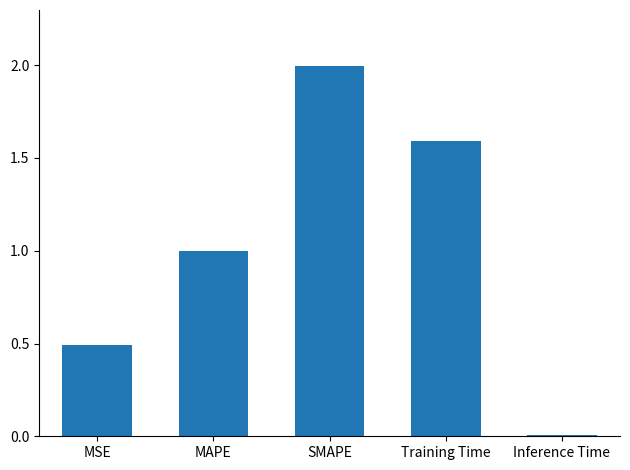

What is the greatest value displayed?

2.0